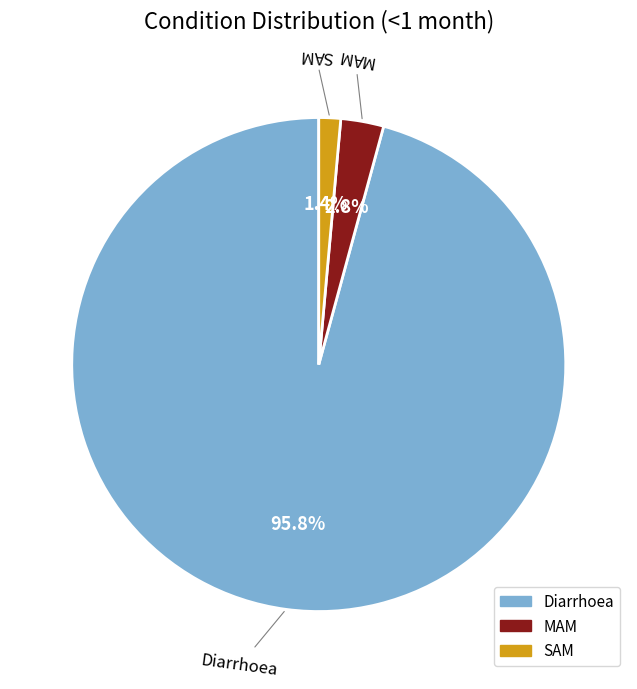

Which slice is the smallest?

SAM